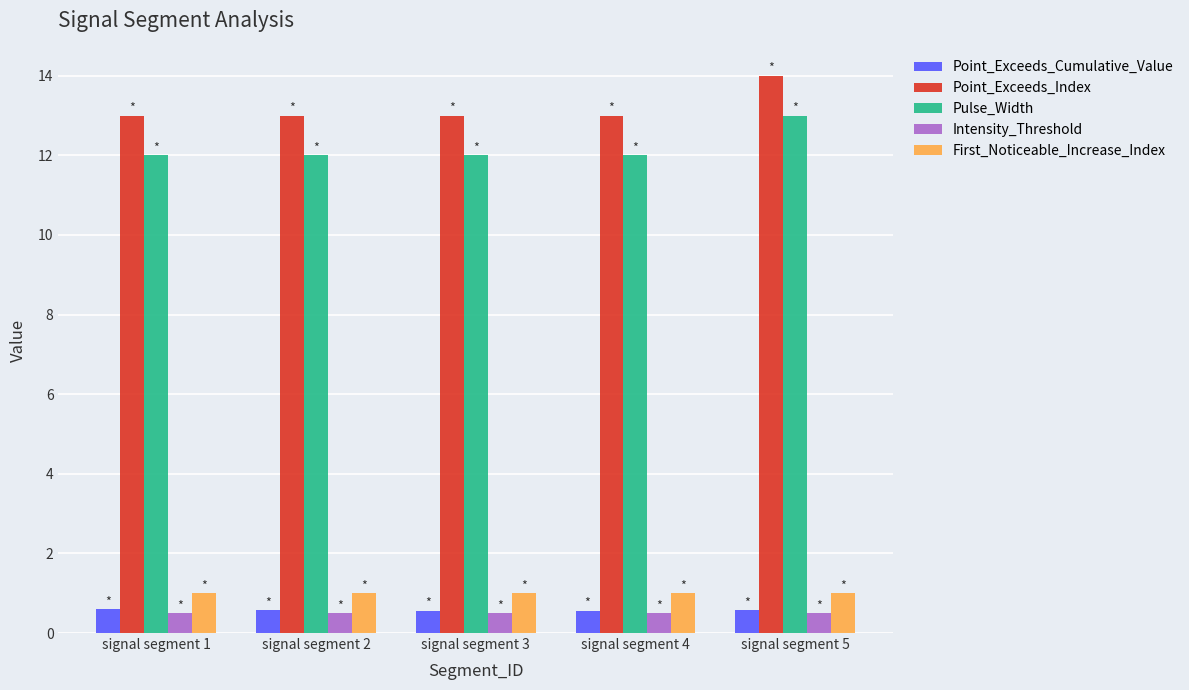

What is the maximum value for Point_Exceeds_Index?

14.0